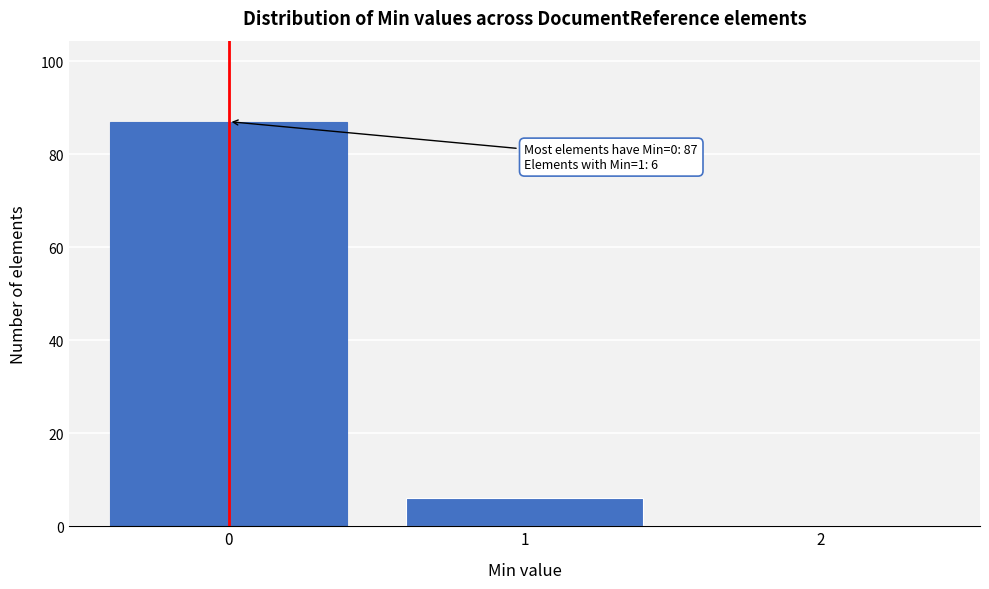

Reading left to right, extract all data points from this chart.

0=87	1=6	2=0